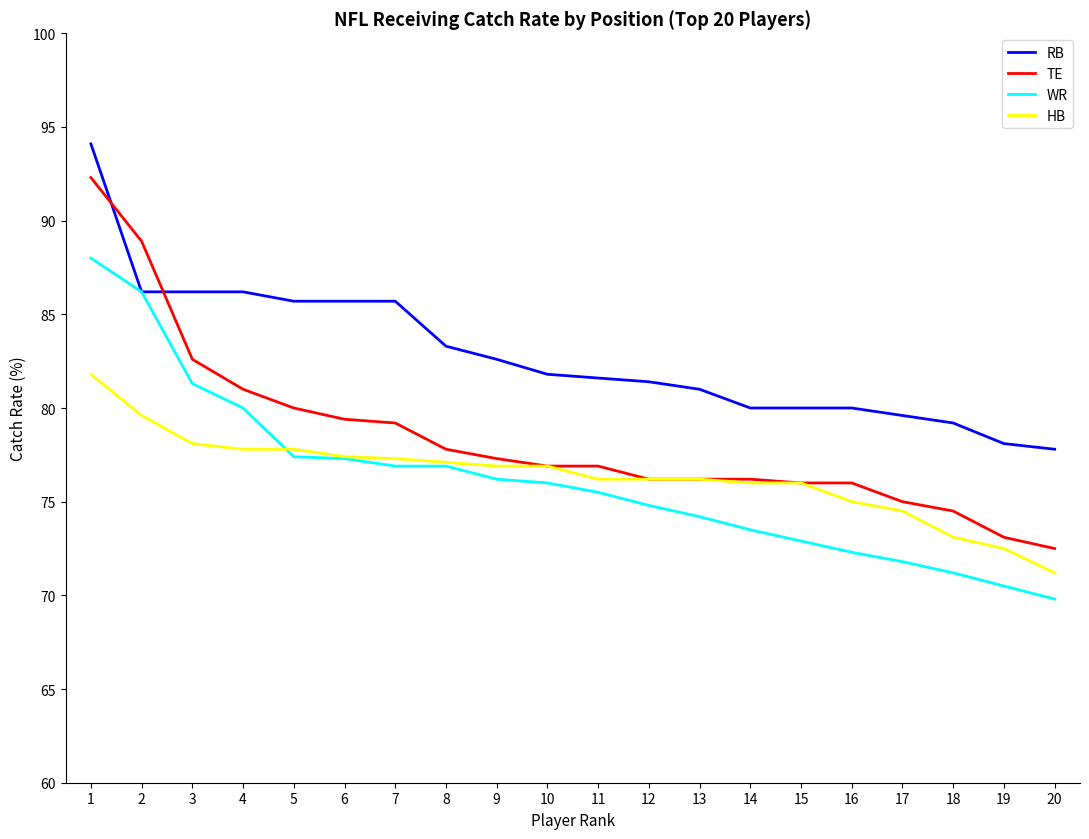

The value of RB at 7 is 121.9. True or false?

False